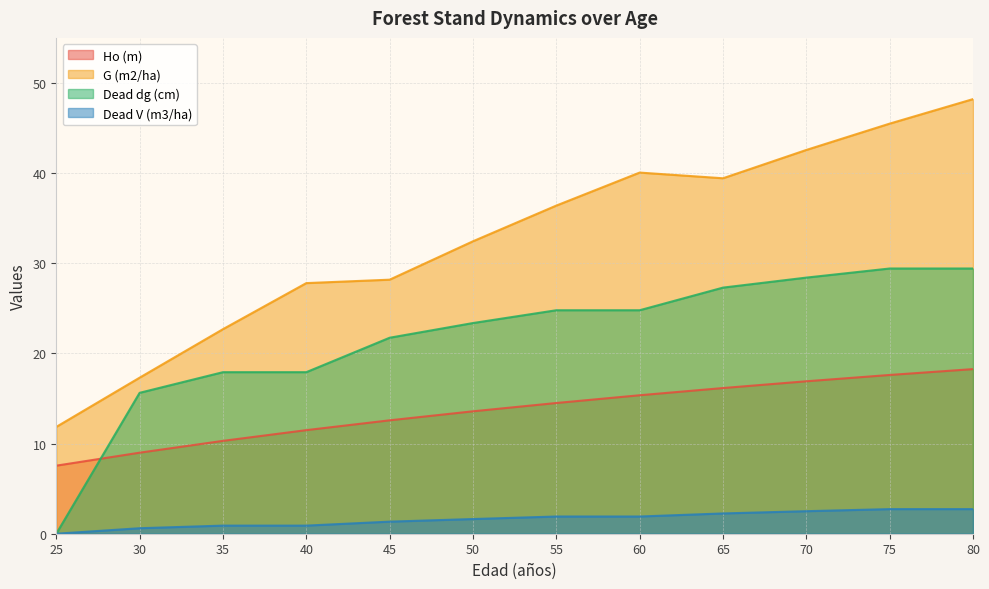

How many data points in Dead V (m3/ha) are above 1?

8